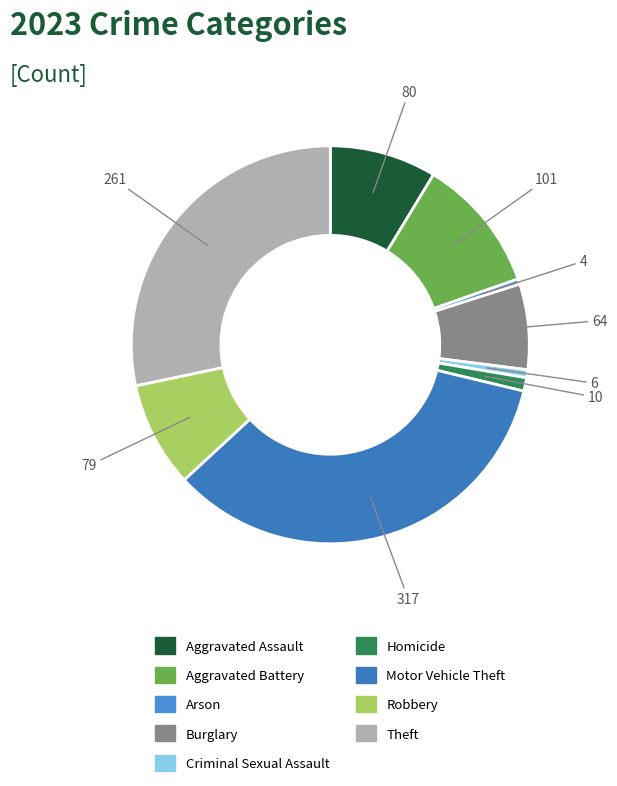

To the nearest percent, what is the combined percentage of Criminal Sexual Assault and Theft?

29%